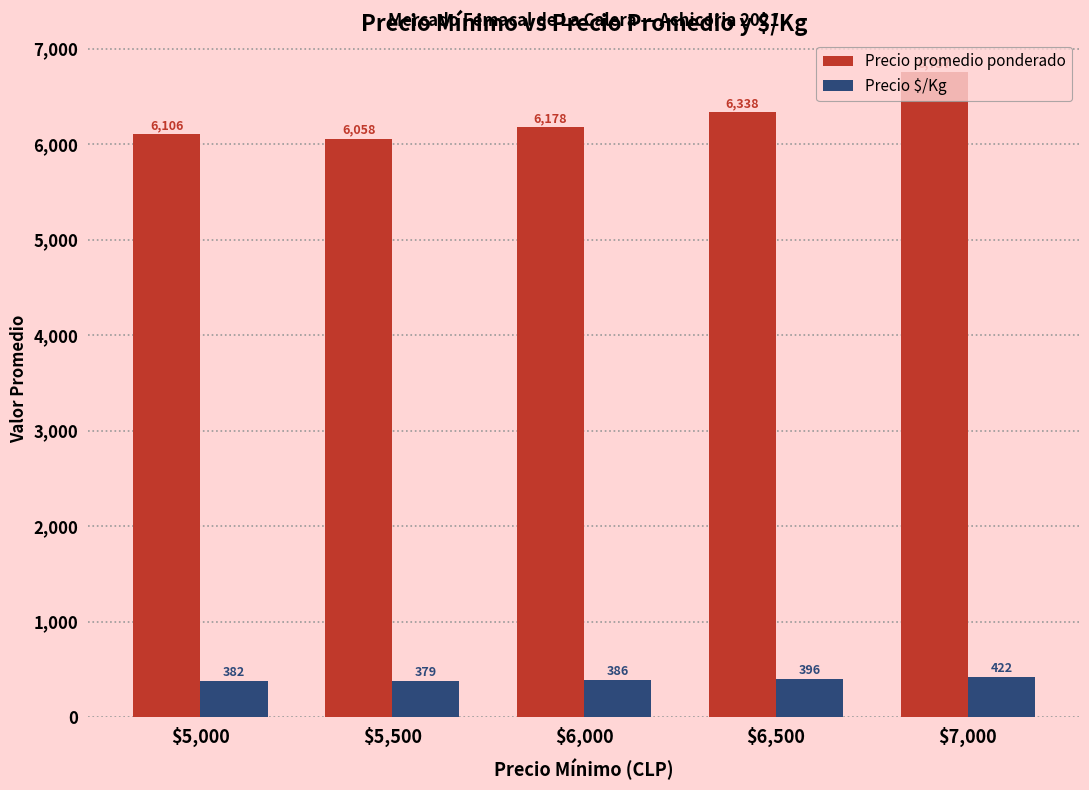

At which category does the chart reach its minimum across all series?

$5,500